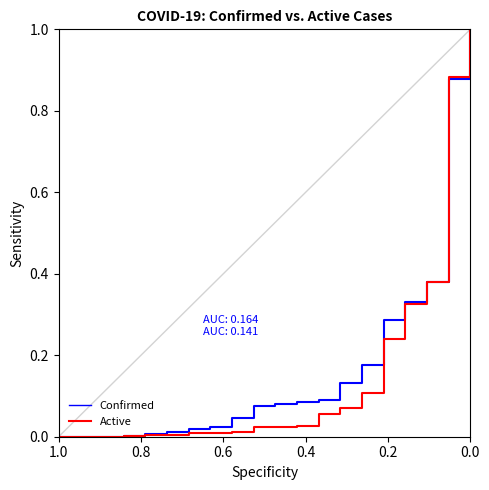

How many values in Confirmed are above zero?

19